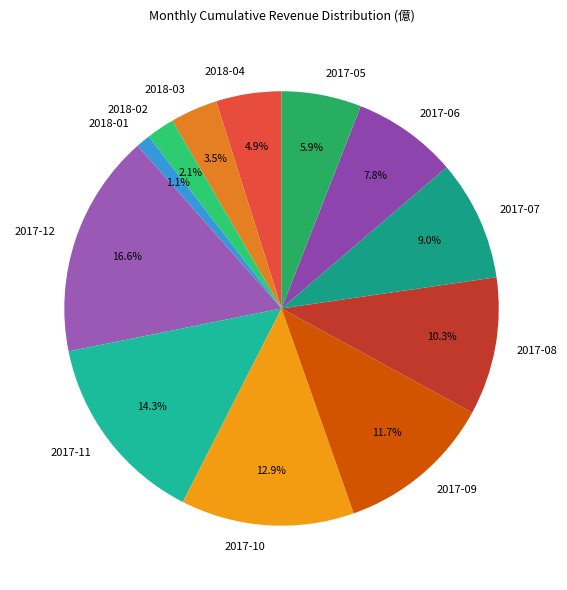

What is the ratio of the value at 2017-11 to the value at 2018-04?

2.9